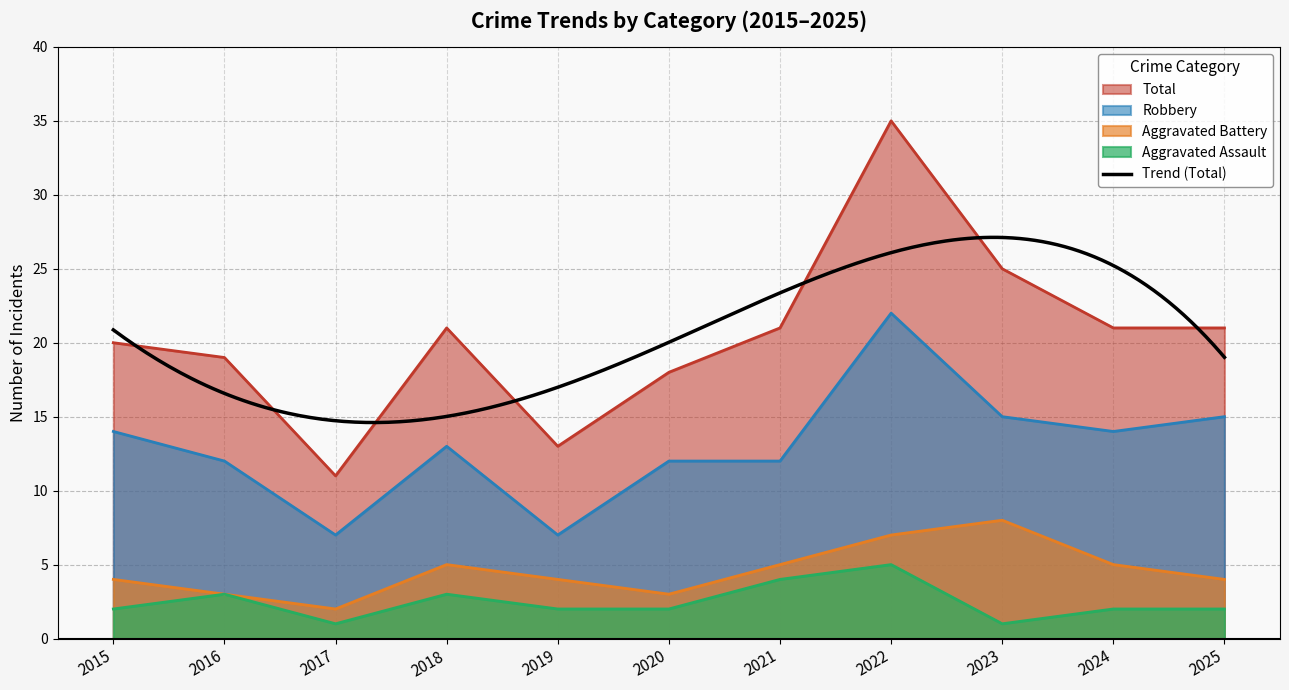

The Aggravated Battery series shows 2 at 2020. True or false?

False